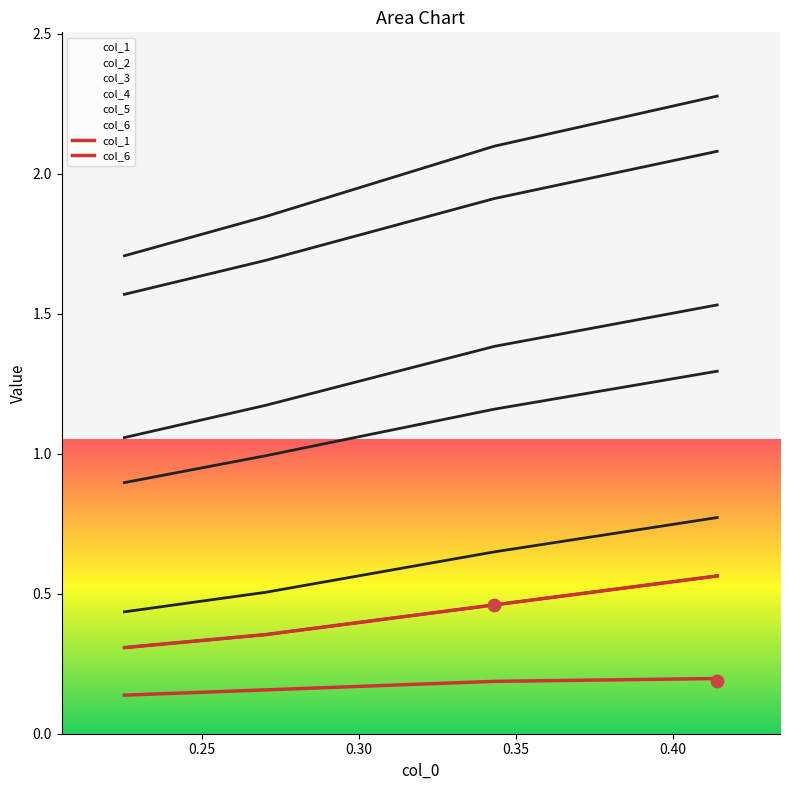

Which series reaches the maximum Y coordinate?

col_1